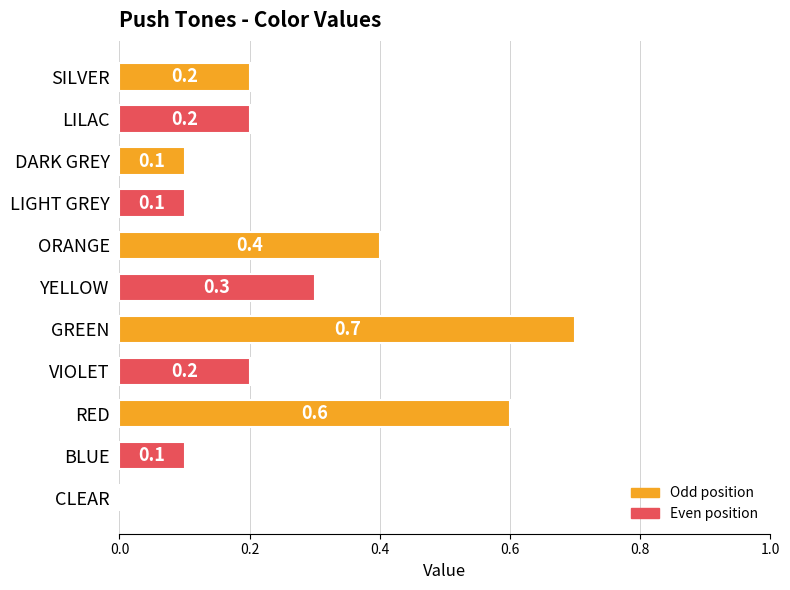

Reading bottom to top, what are all the values shown in this chart?

CLEAR=0.0	BLUE=0.1	RED=0.6	VIOLET=0.2	GREEN=0.7	YELLOW=0.3	ORANGE=0.4	LIGHT GREY=0.1	DARK GREY=0.1	LILAC=0.2	SILVER=0.2